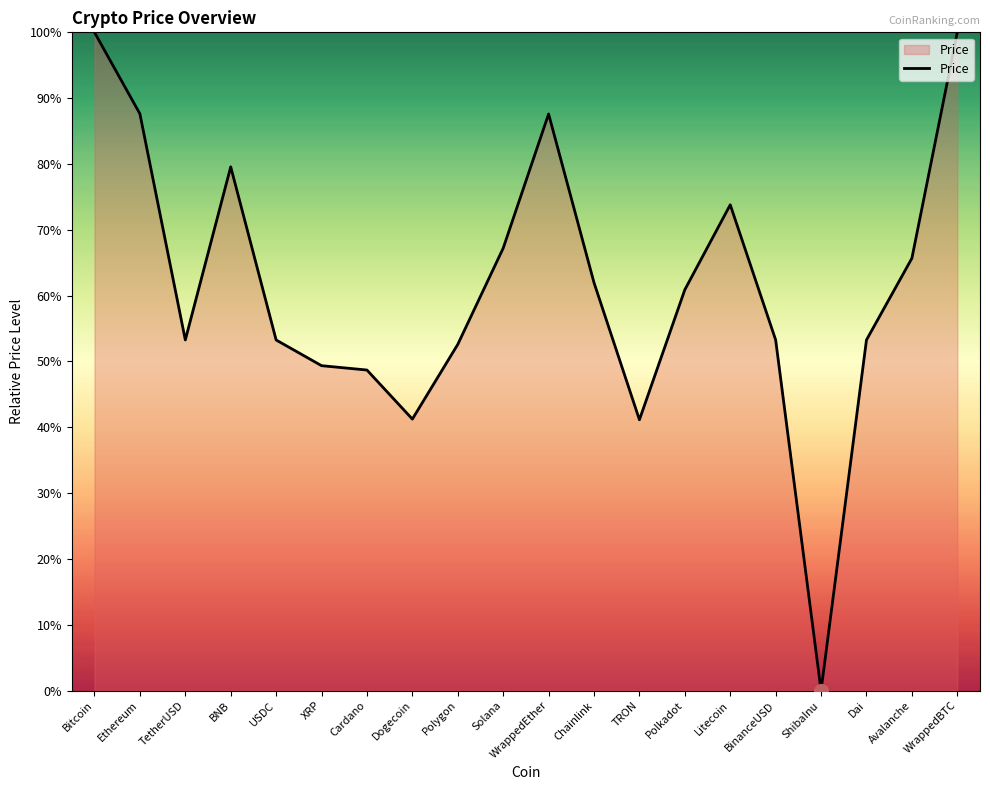

Read the value at TRON.

41.1